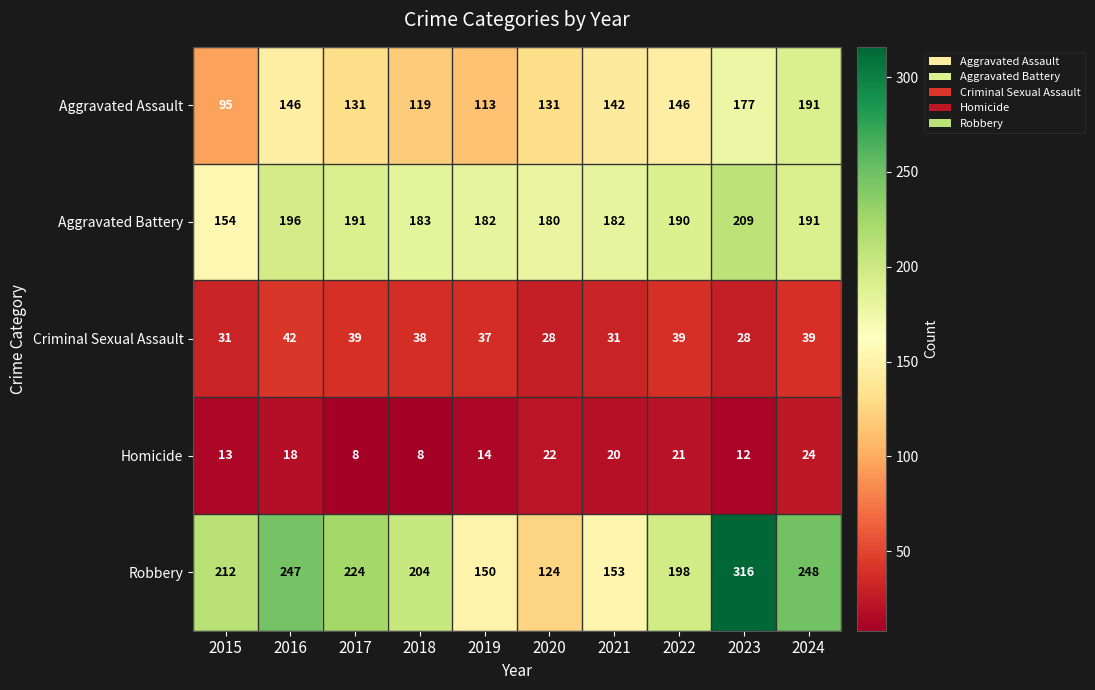

The value of Aggravated Assault at 2018 is 119. True or false?

True